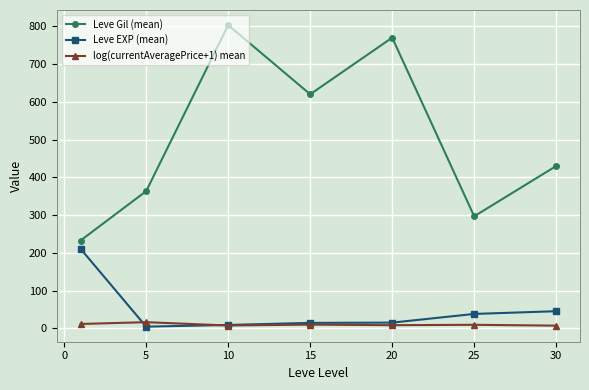

List the series in order of their peak value, highest first.

Leve Gil (mean), Leve EXP (mean), log(currentAveragePrice+1) mean